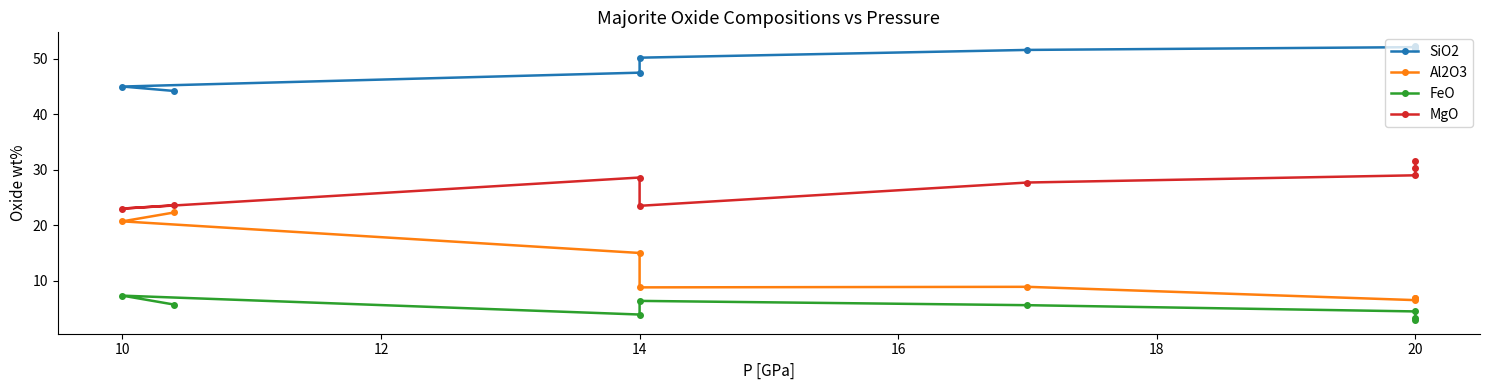

At which category is the sum across all series the highest?

10